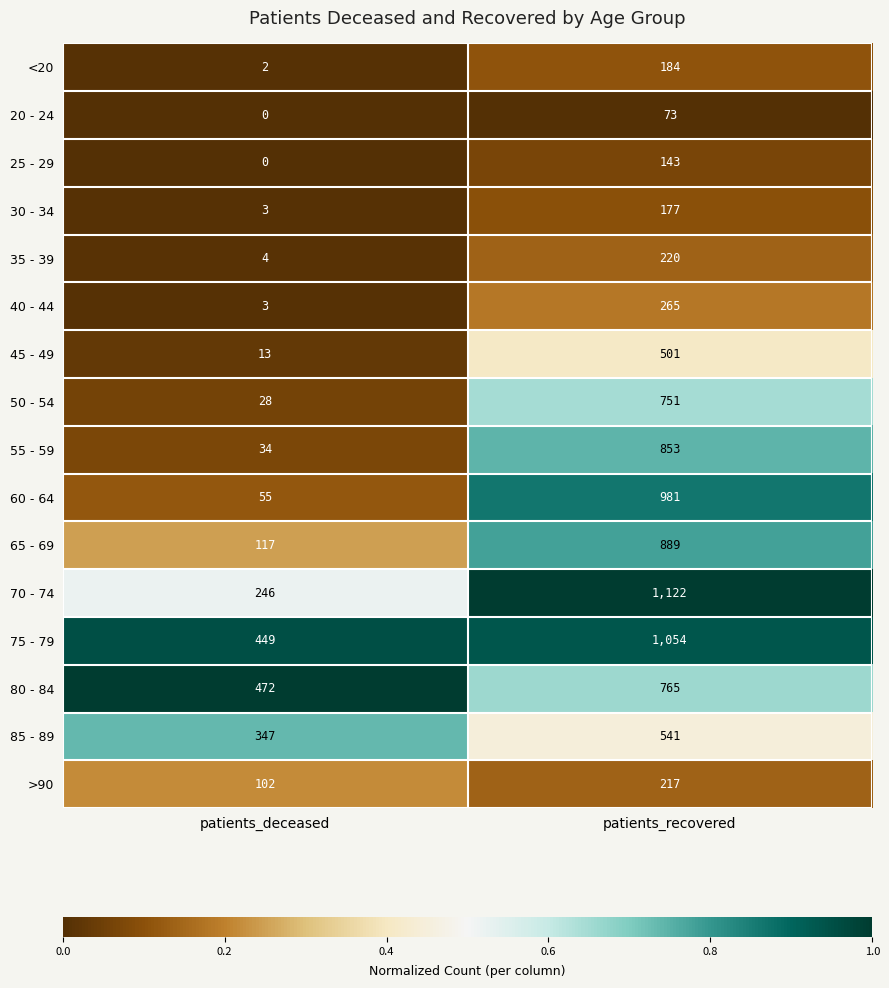

List the series in order of their peak value, highest first.

70 - 74, 75 - 79, 60 - 64, 65 - 69, 55 - 59, 80 - 84, 50 - 54, 85 - 89, 45 - 49, 40 - 44, 35 - 39, >90, <20, 30 - 34, 25 - 29, 20 - 24